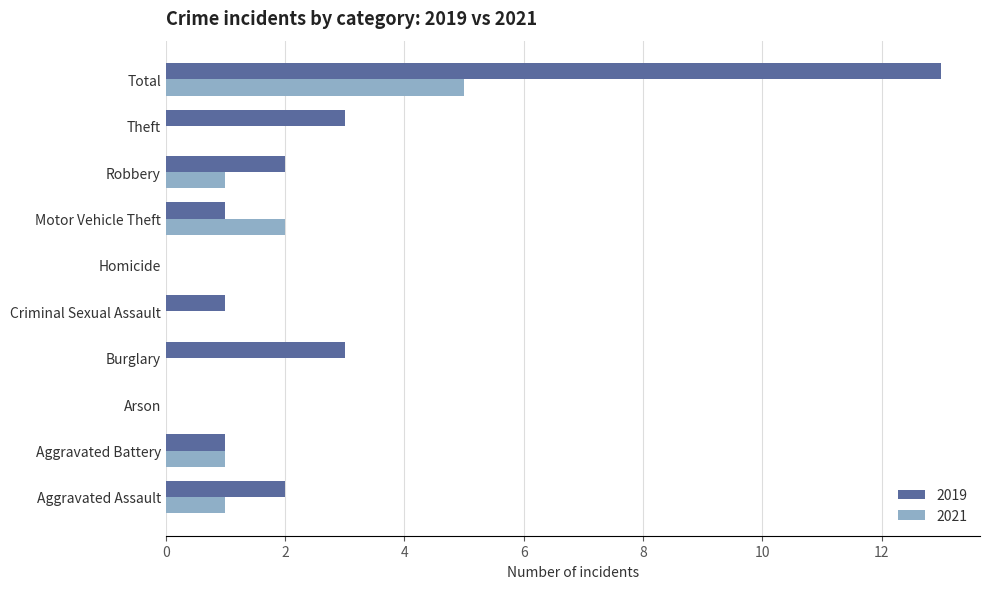

At which label does 2021 reach its peak?

Total